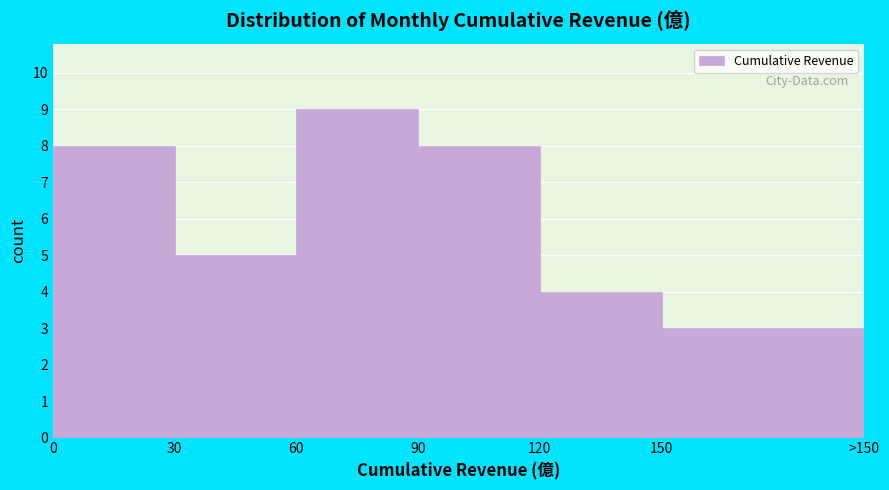

Reading right to left, extract all data points from this chart.

3	4	8	9	5	8